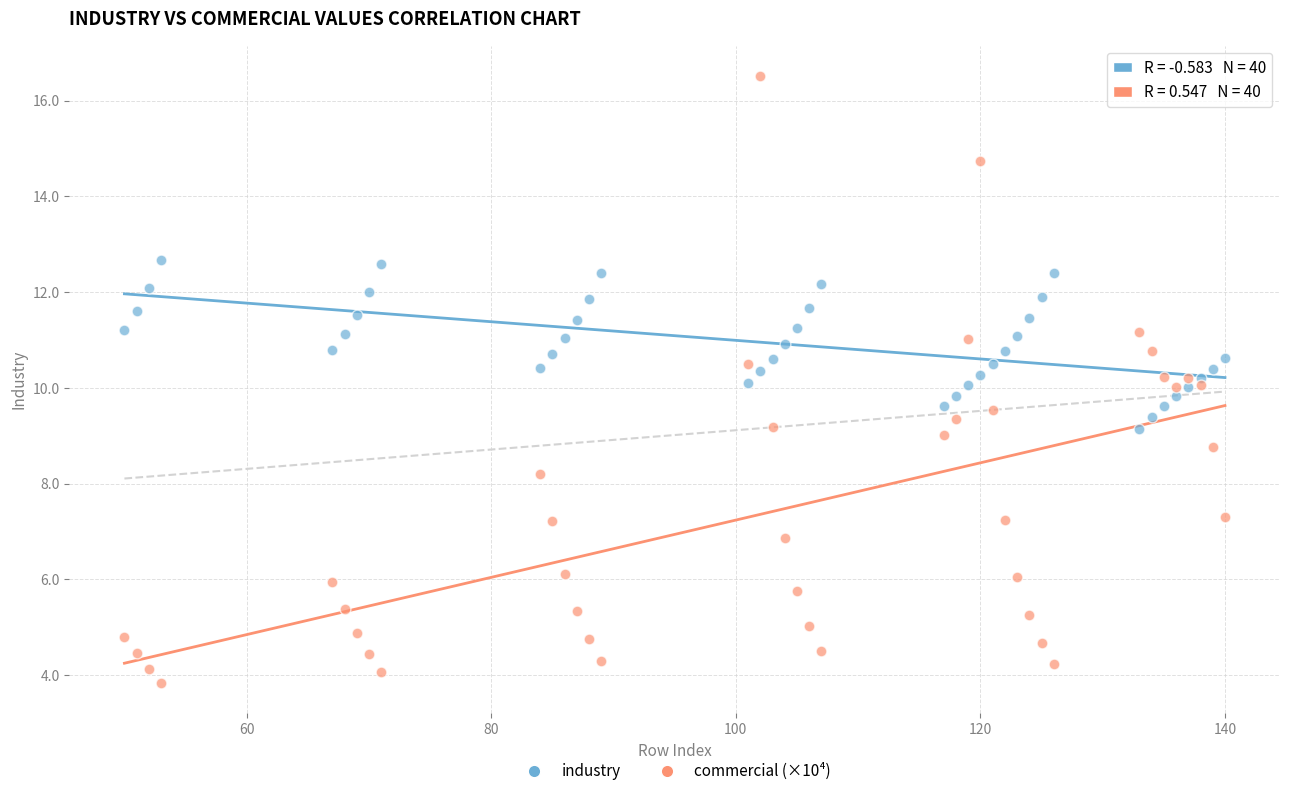

What are all the series names shown in the legend?

industry, commercial (×10⁴)